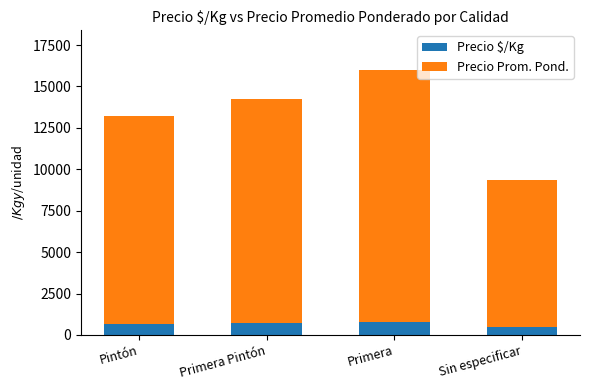

What are all the series names shown in the legend?

Precio $/Kg, Precio Prom. Pond.